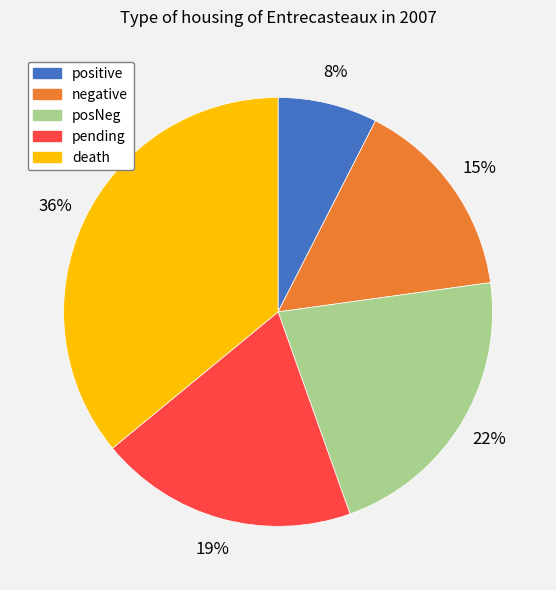

How many segments does this pie chart have?

5